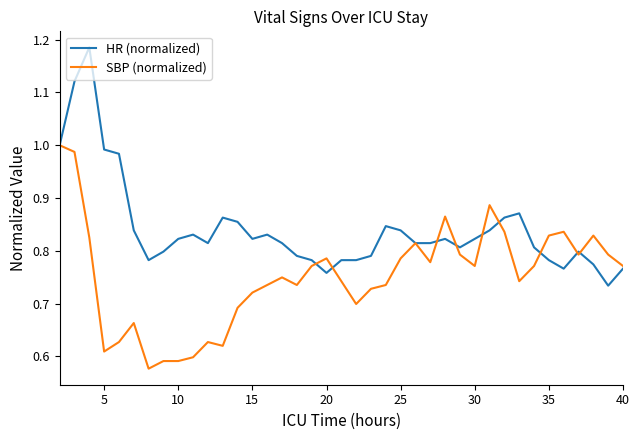

Rank the series by their average value, from highest to lowest.

HR (normalized), SBP (normalized)